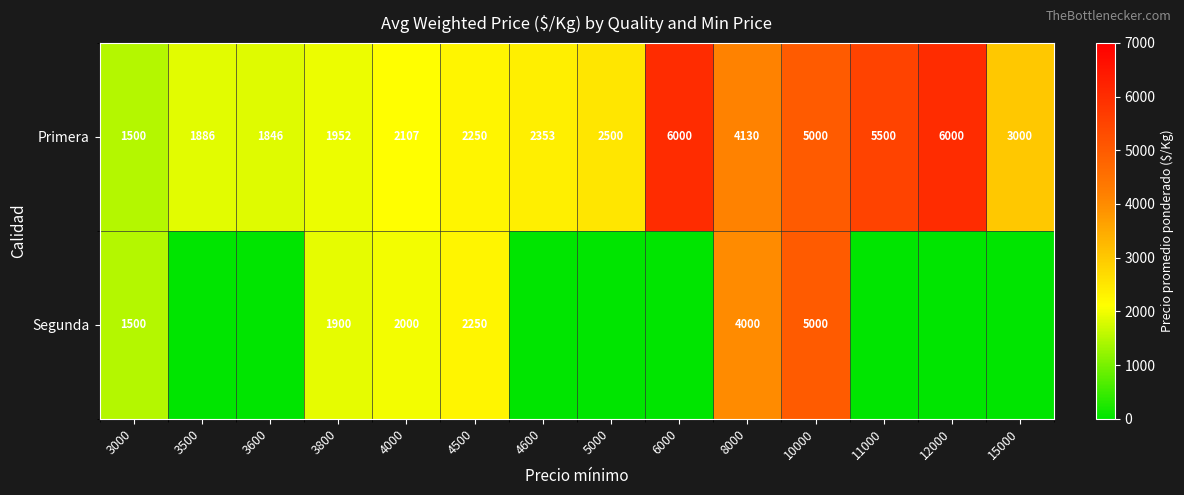

What is the spread (max minus min) of values at 3800?

52